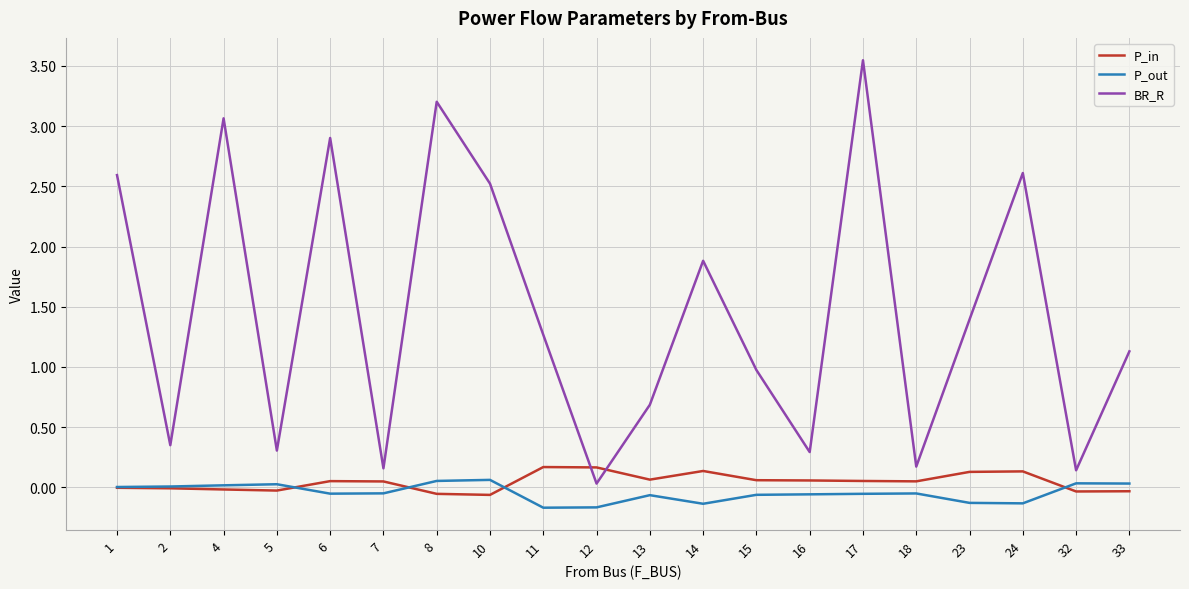

At which label does BR_R reach its minimum?

12